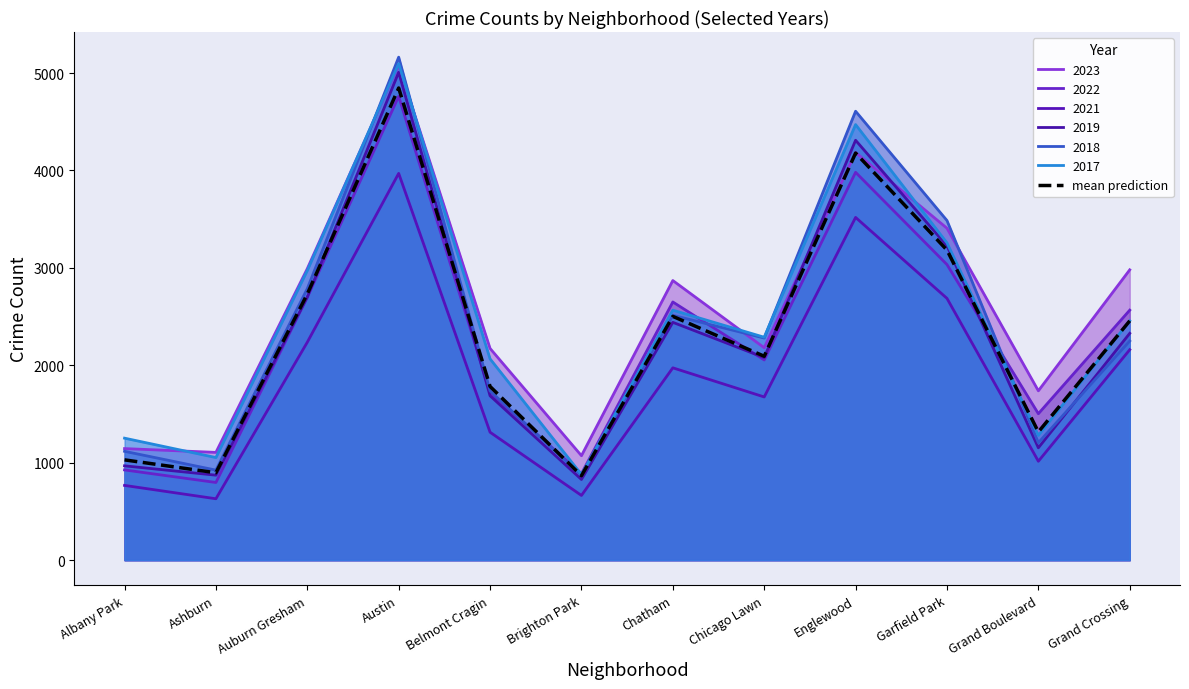

The value at Albany Park is 1629.8. True or false?

False